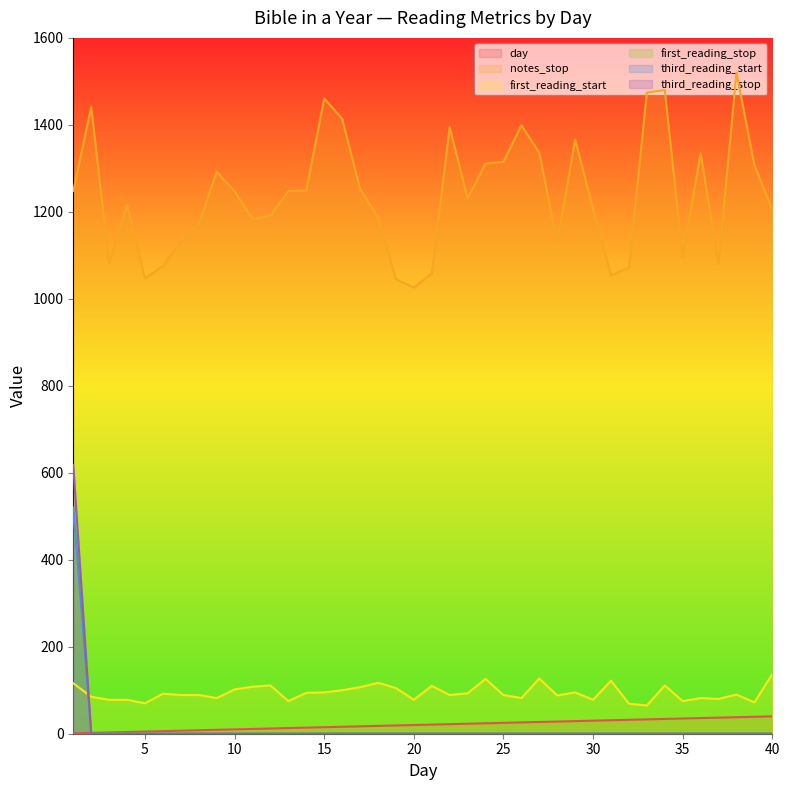

Which series has the largest range (max minus min)?

third_reading_stop